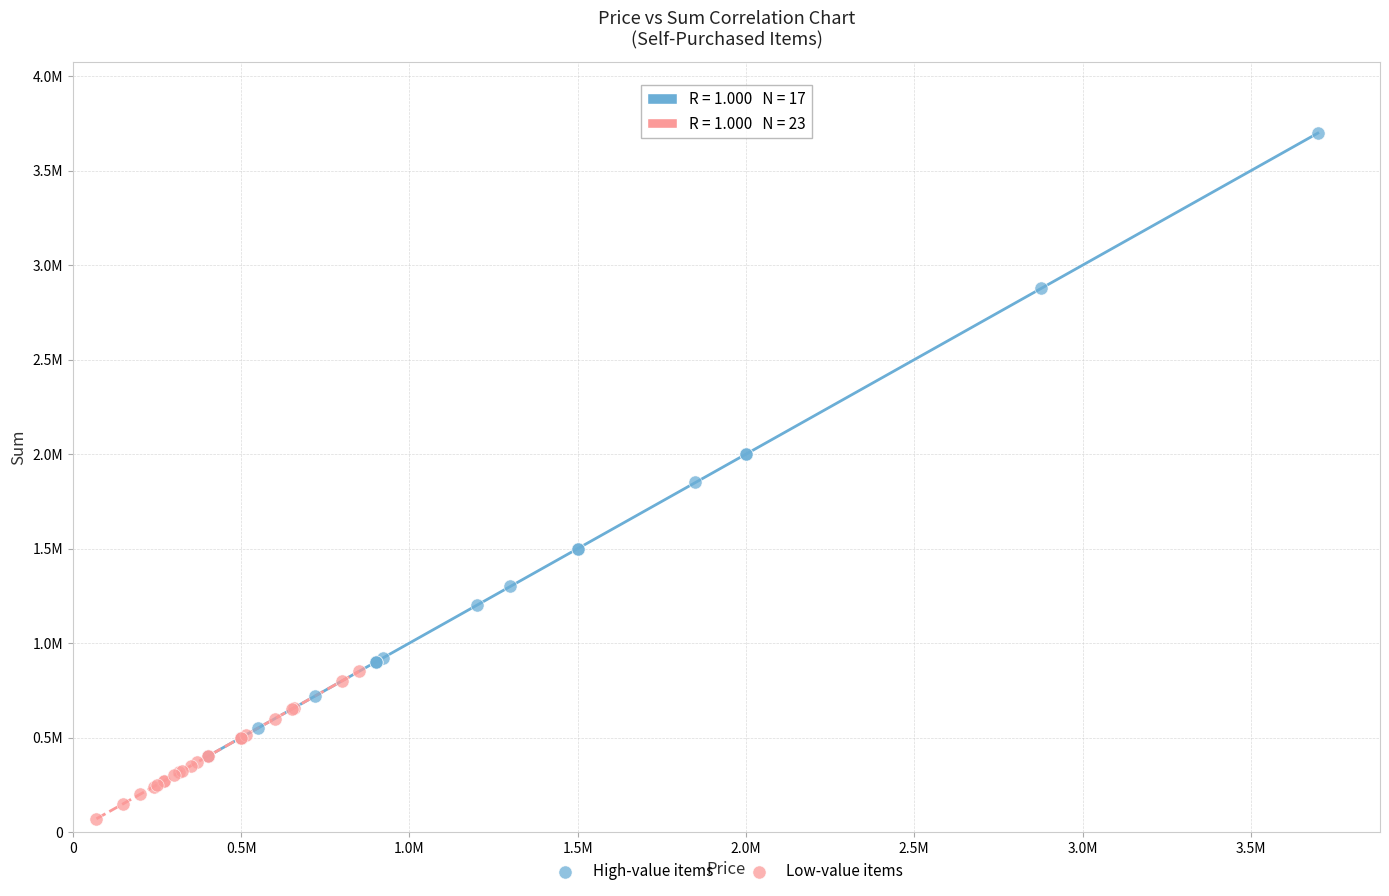

What are all the series names shown in the legend?

High-value items, Low-value items